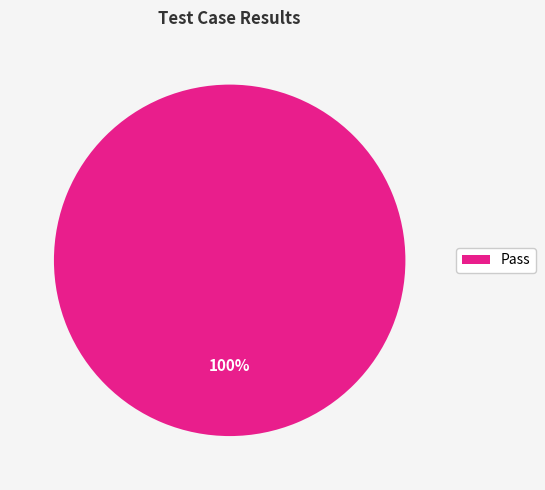

Rank the categories by value from lowest to highest.

Pass